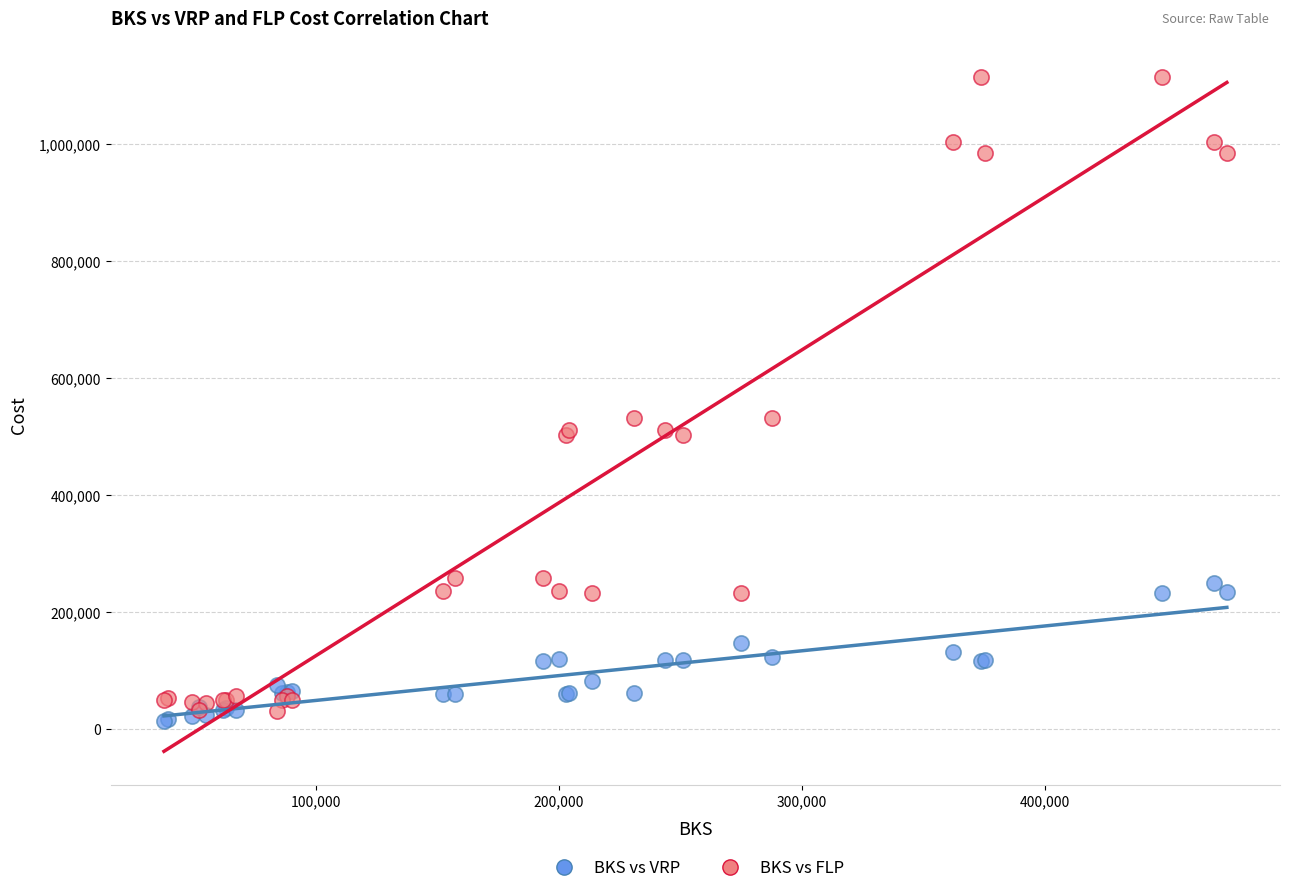

Which series has the widest spread of Y values?

BKS vs FLP